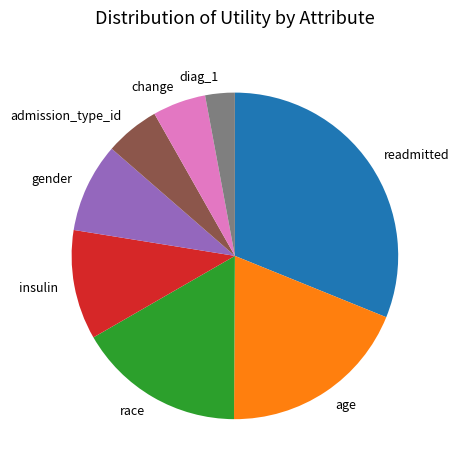

Does age represent more than half of the total?

No